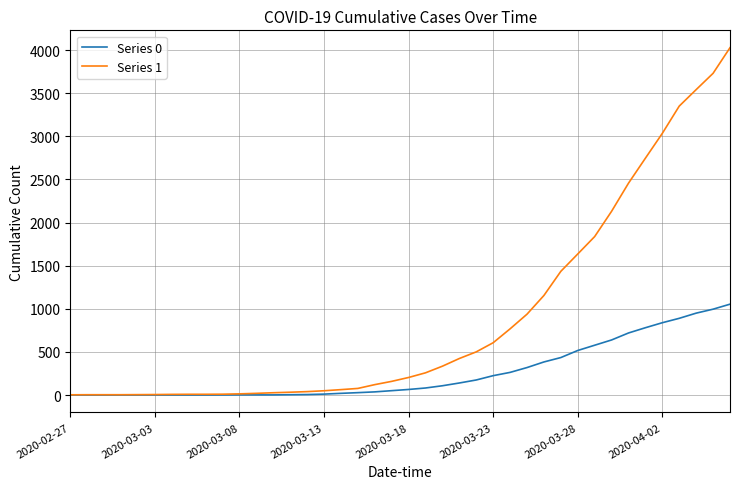

List the series in order of their overall mean, lowest first.

Series 0, Series 1